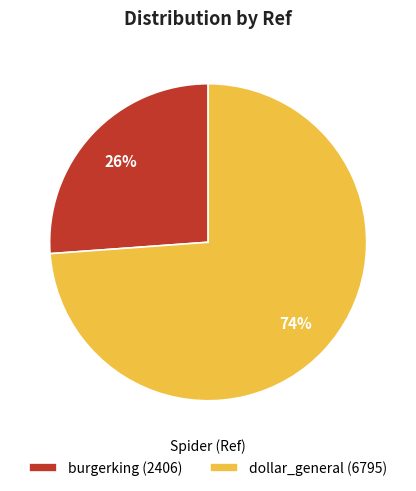

To the nearest percent, what portion does dollar_general represent?

74%